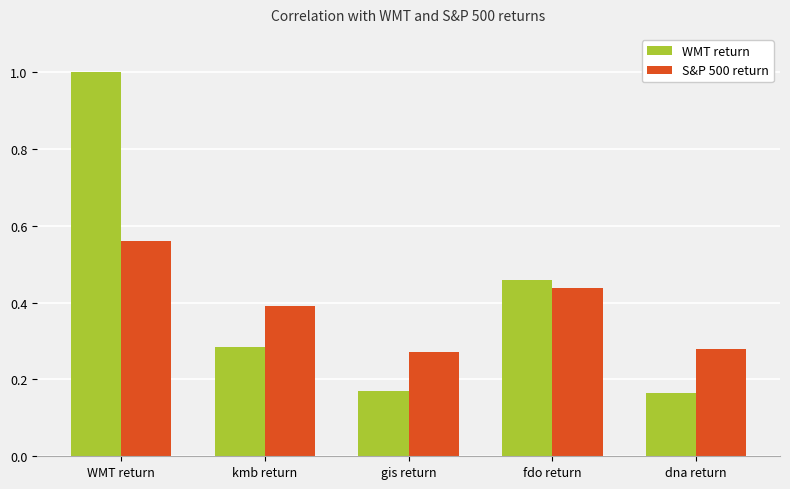

What is the total value across all series at fdo return?

0.9